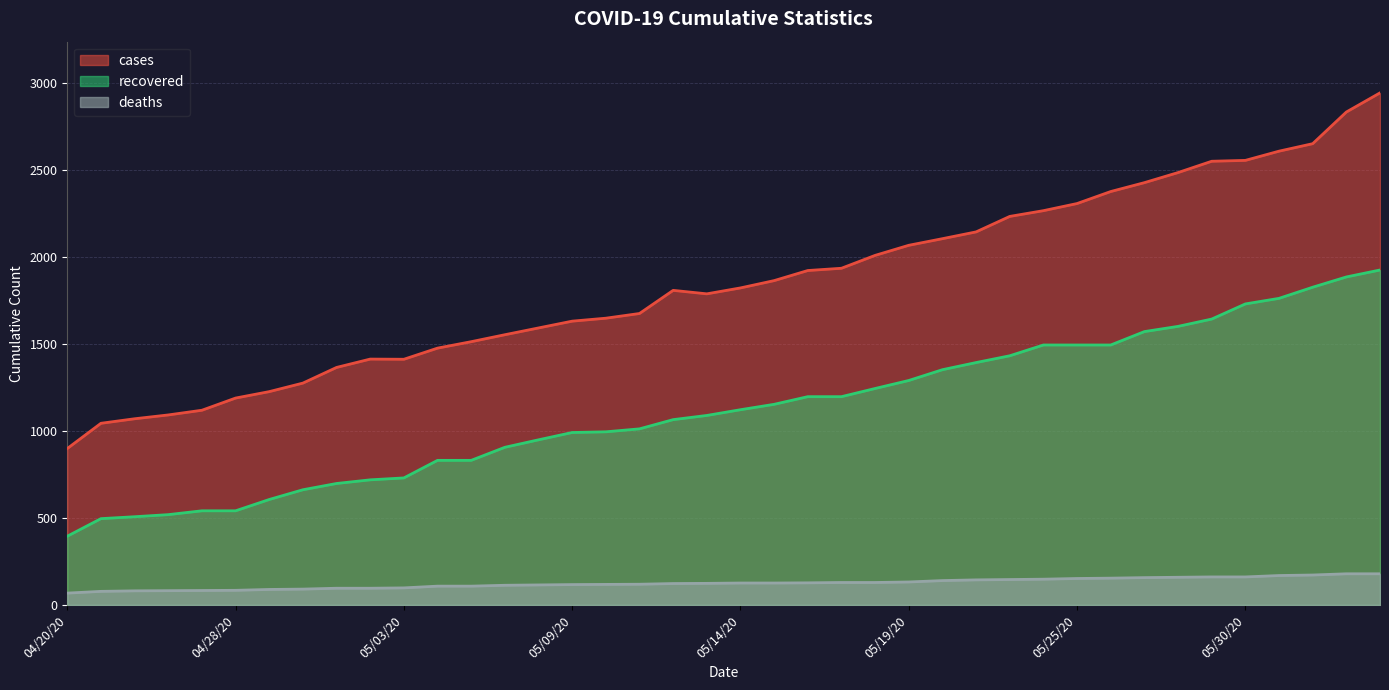

Reading left to right, transcribe all the data shown in this chart.

cases: 899	1044	1070	1092	1119	1189	1226	1275	1365	1413	1412	1476	1513	1553	1592	1631	1648	1675	1808	1788	1822	1864	1922	1935	2009	2067	2105	2144	2233	2266	2307	2376	2427	2485	2550	2555	2608	2651	2833	2943
recovered: 395	496	507	519	541	541	606	662	698	719	730	831	831	906	949	991	995	1012	1065	1089	1122	1153	1197	1197	1244	1290	1352	1393	1432	1494	1494	1494	1571	1601	1643	1730	1762	1826	1885	1925
deaths: 68	78	81	82	83	84	89	91	96	96	98	108	108	113	115	117	118	119	123	124	126	126	127	129	129	132	140	144	146	148	152	154	157	159	161	161	169	172	179	179